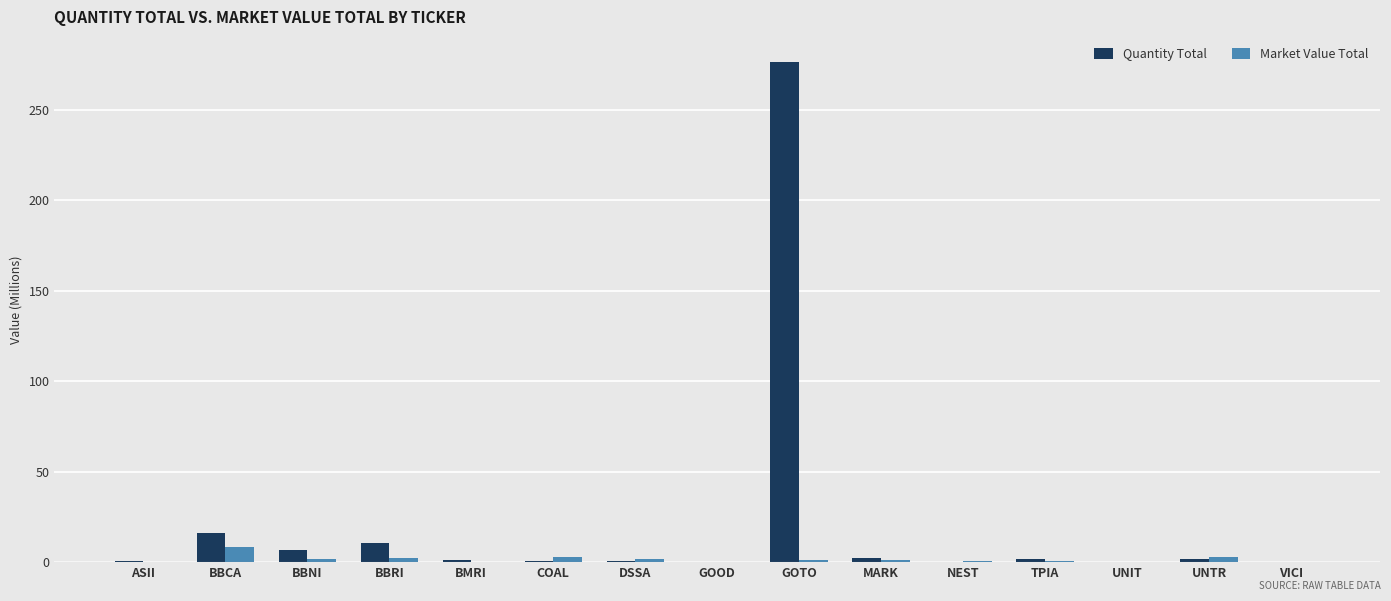

What is the greatest value displayed?

276.6